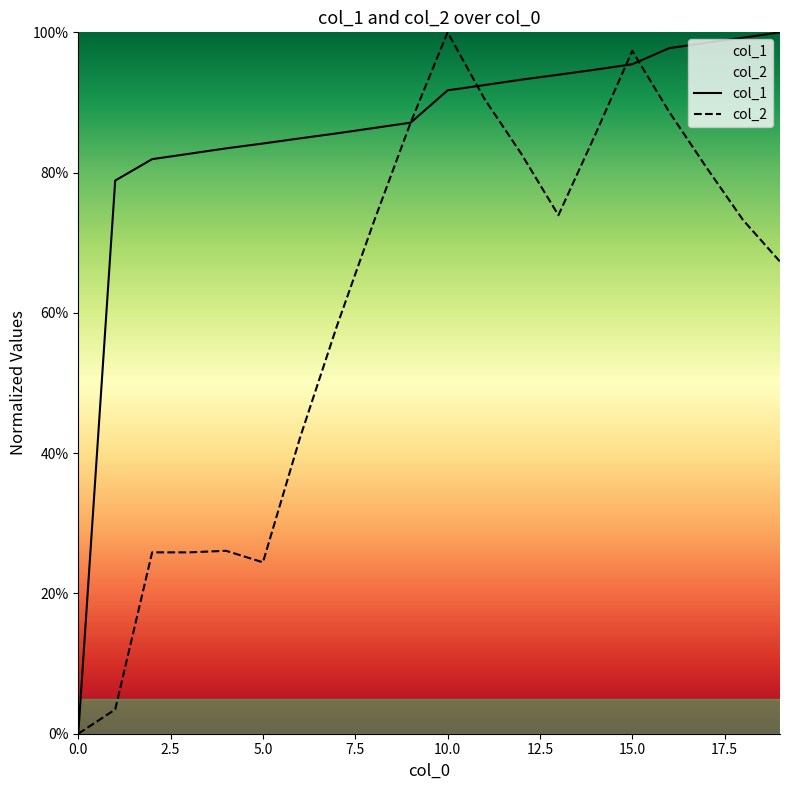

At how many categories does at least one series exceed 0?

19